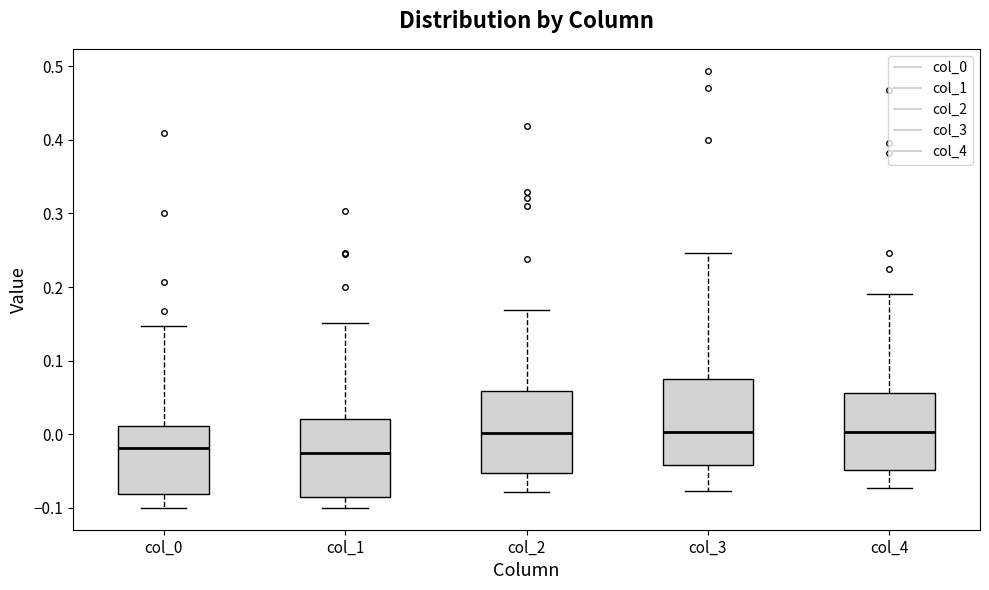

Reading left to right, transcribe this box plot: for each box, give where its median line is, the range the box spans, and where its two whiskers end, as read against the y-axis. The values are not printed on the chart, so give them approximately, as read against the axis.

col_0: median -0.02, box -0.08 to 0.01, whiskers -0.10 to 0.15
col_1: median -0.02, box -0.09 to 0.02, whiskers -0.10 to 0.15
col_2: median 0.00, box -0.05 to 0.06, whiskers -0.08 to 0.17
col_3: median 0.00, box -0.04 to 0.08, whiskers -0.08 to 0.25
col_4: median 0.00, box -0.05 to 0.06, whiskers -0.07 to 0.19